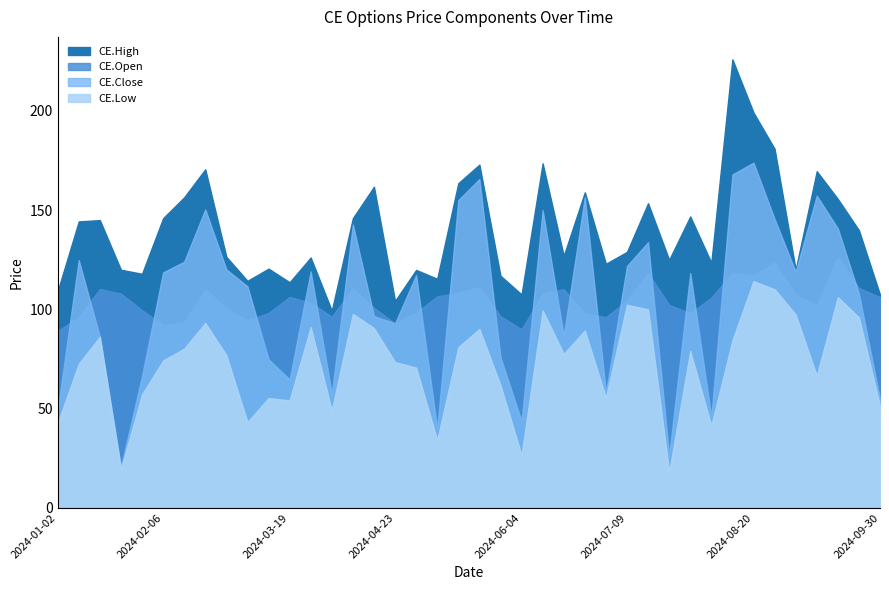

At which label is CE.Low closest to 66?

2024-09-10